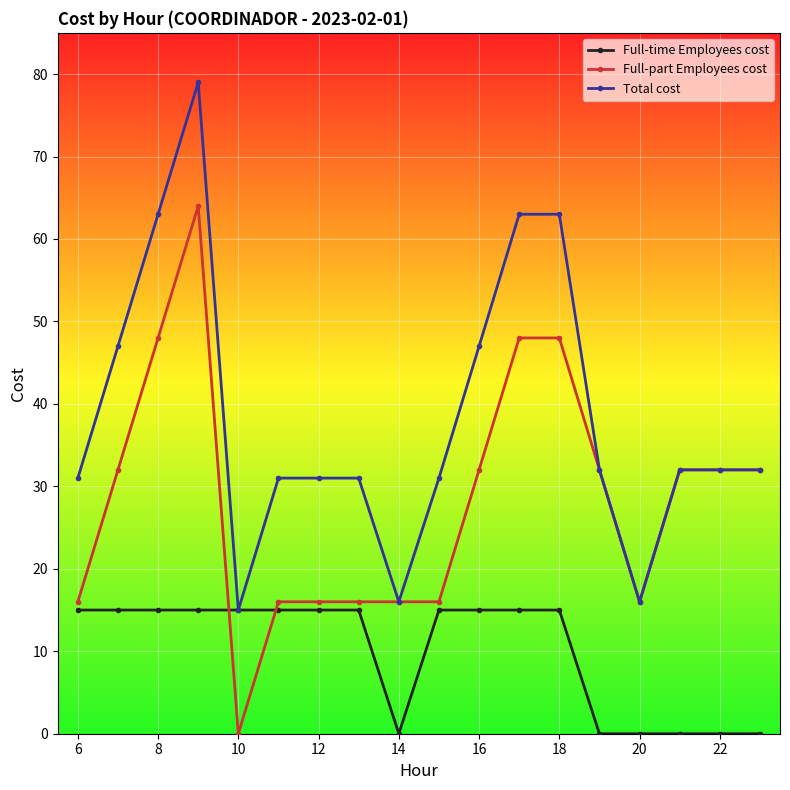

Count the number of data series in this chart.

3